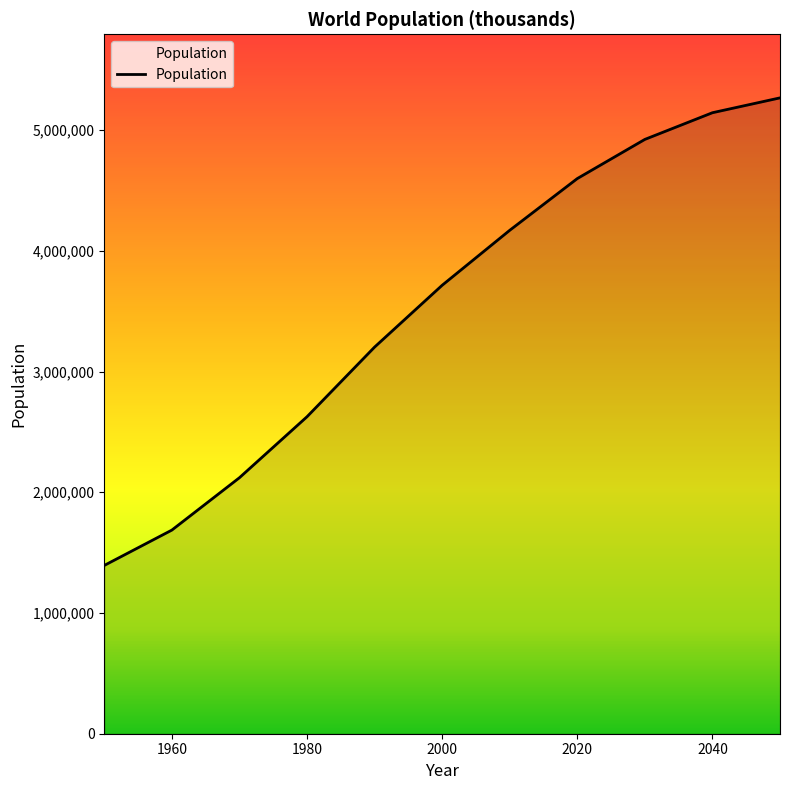

What is the difference between the maximum and minimum values?

3872830